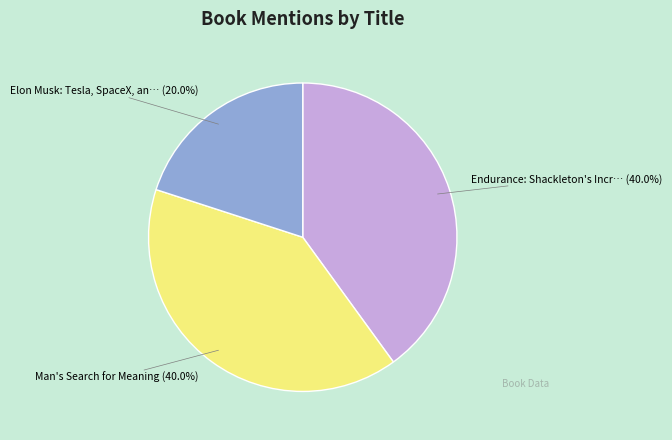

Is there any slice that represents more than half of the pie?

No